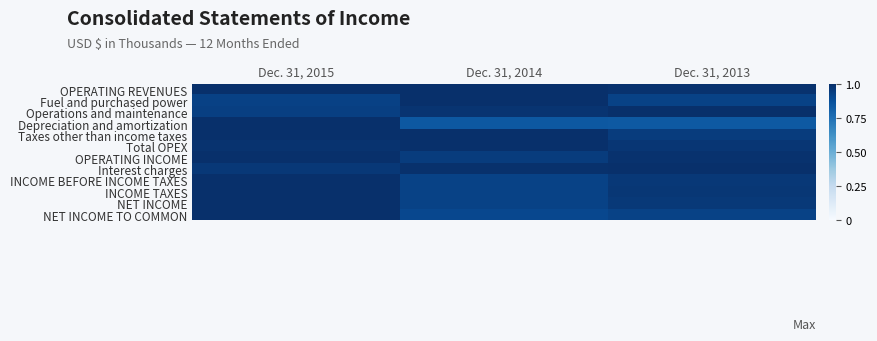

At Dec. 31, 2015, list the series in order from largest to smallest.

OPERATING REVENUES, Depreciation and amortization, OPERATING INCOME, INCOME BEFORE INCOME TAXES, INCOME TAXES, NET INCOME, NET INCOME TO COMMON, Taxes other than income taxes, Total OPEX, Interest charges, Operations and maintenance, Fuel and purchased power